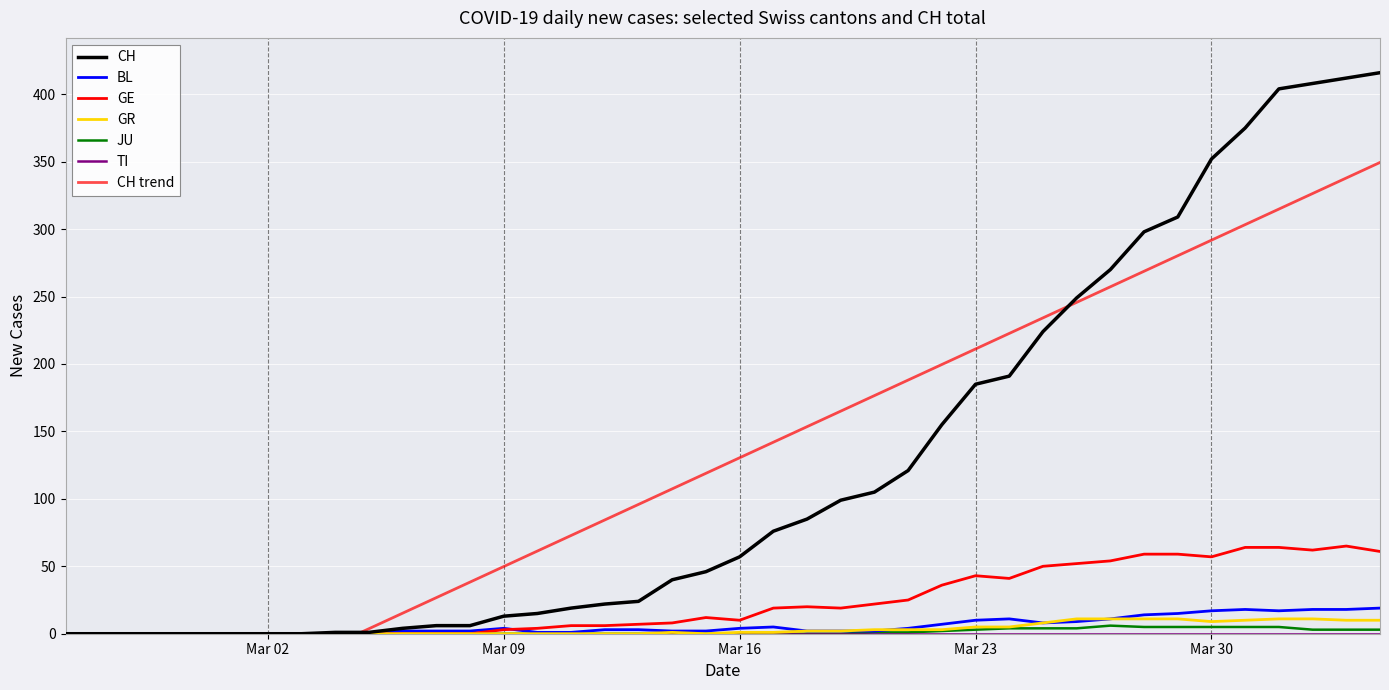

Rank the series at Mar 02 from highest to lowest value.

CH, BL, GE, GR, JU